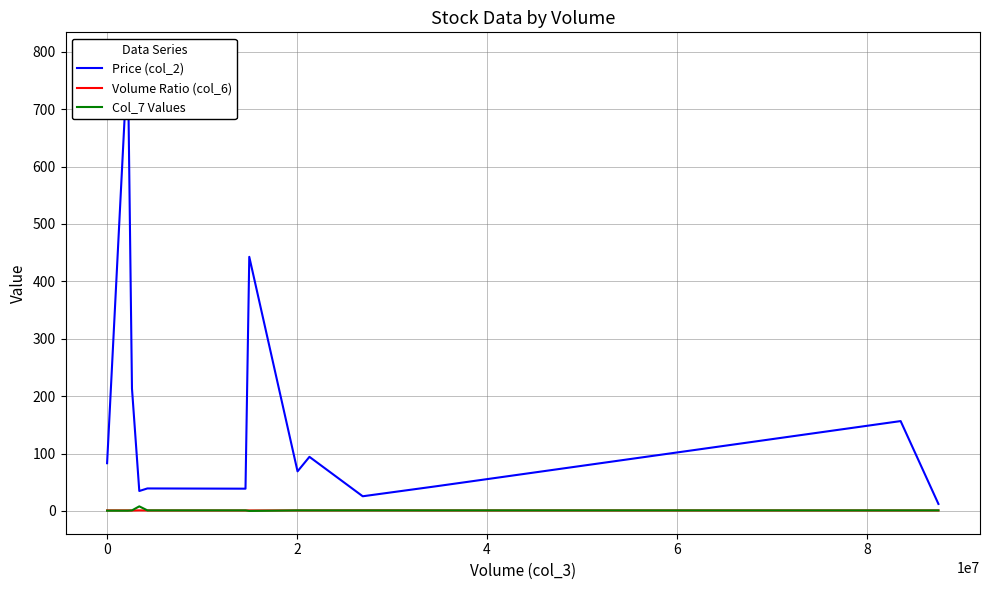

True or false: Volume Ratio (col_6) has a value of 1.2 at 11.

False